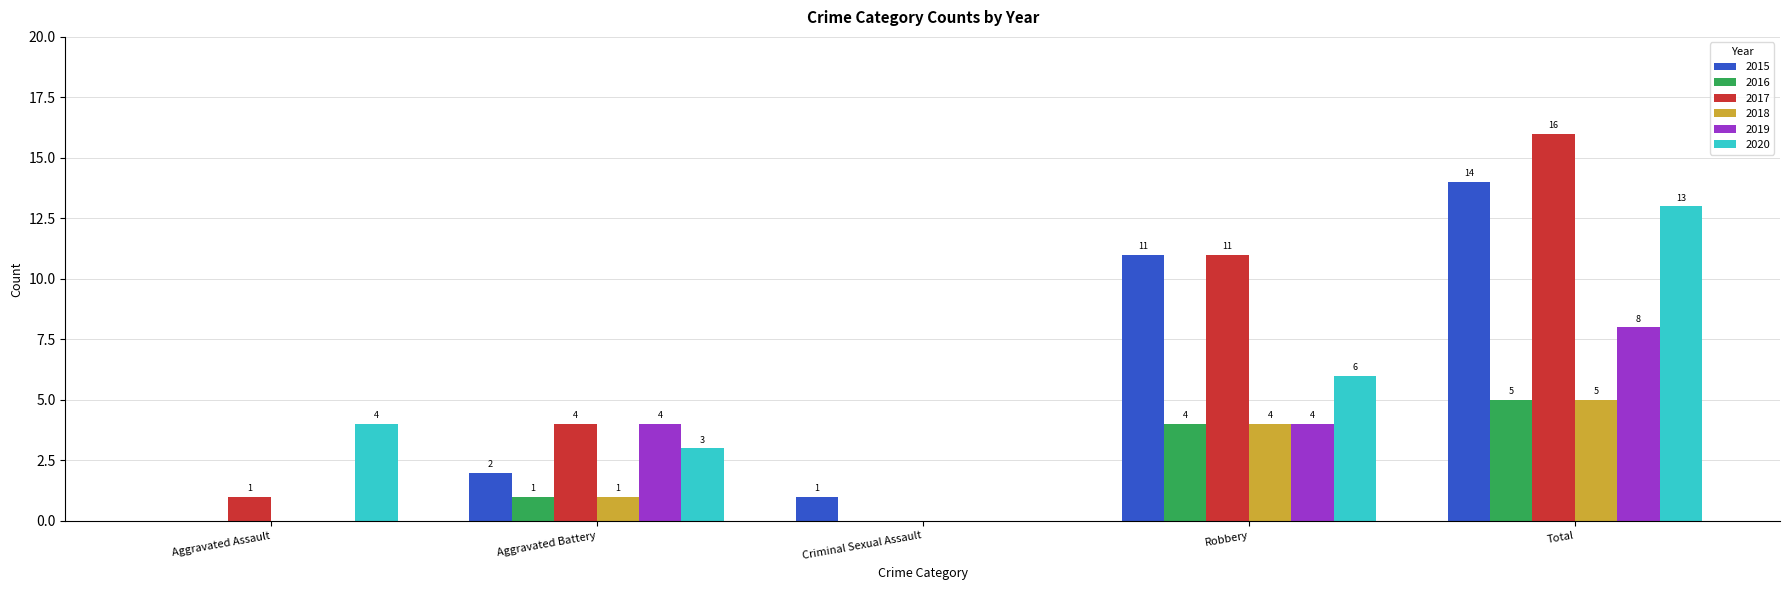

Reading left to right, extract all data points from this chart.

2015: 0	2	1	11	14
2016: 0	1	0	4	5
2017: 1	4	0	11	16
2018: 0	1	0	4	5
2019: 0	4	0	4	8
2020: 4	3	0	6	13